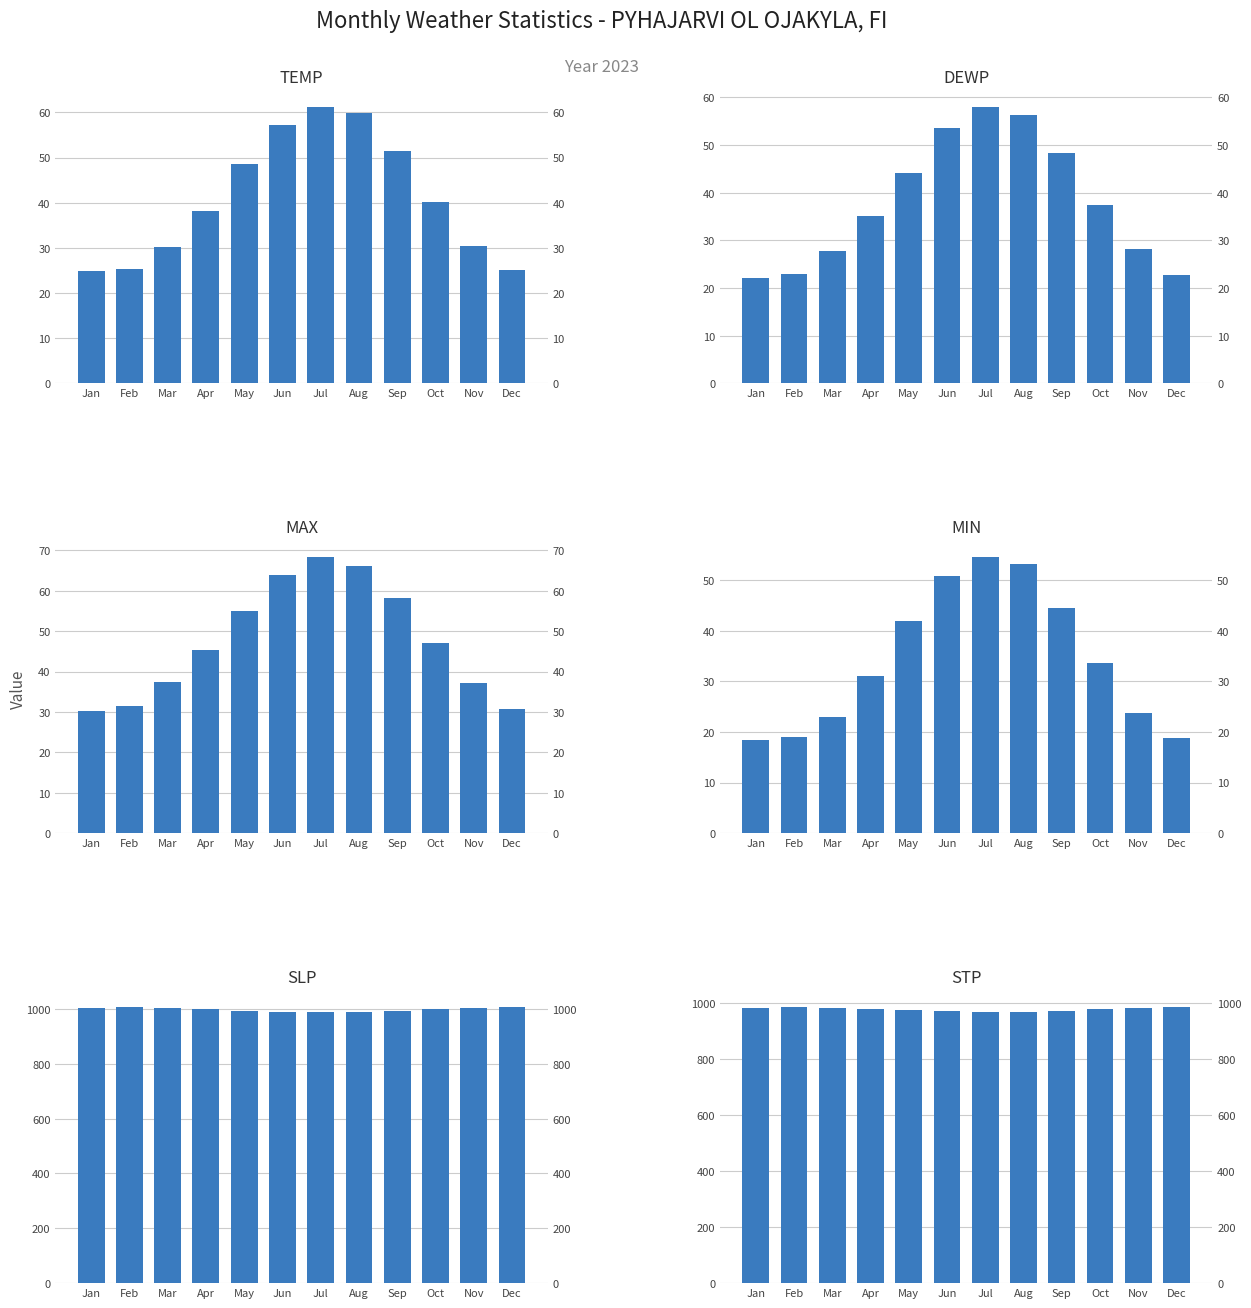

What is the minimum value for MAX?

30.2